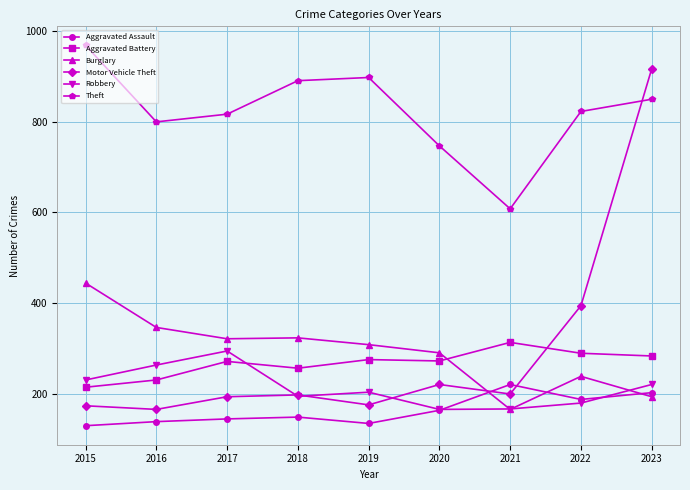

What is the spread (max minus min) of values at 2023?

724